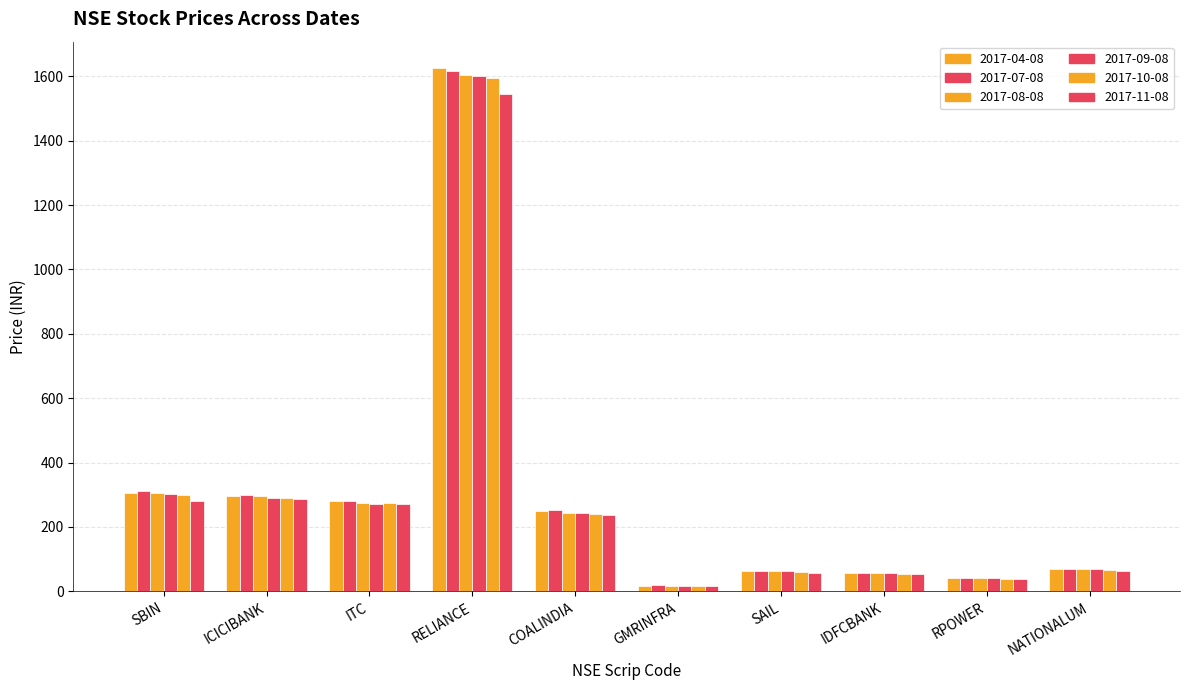

How many bars are there in total?

60